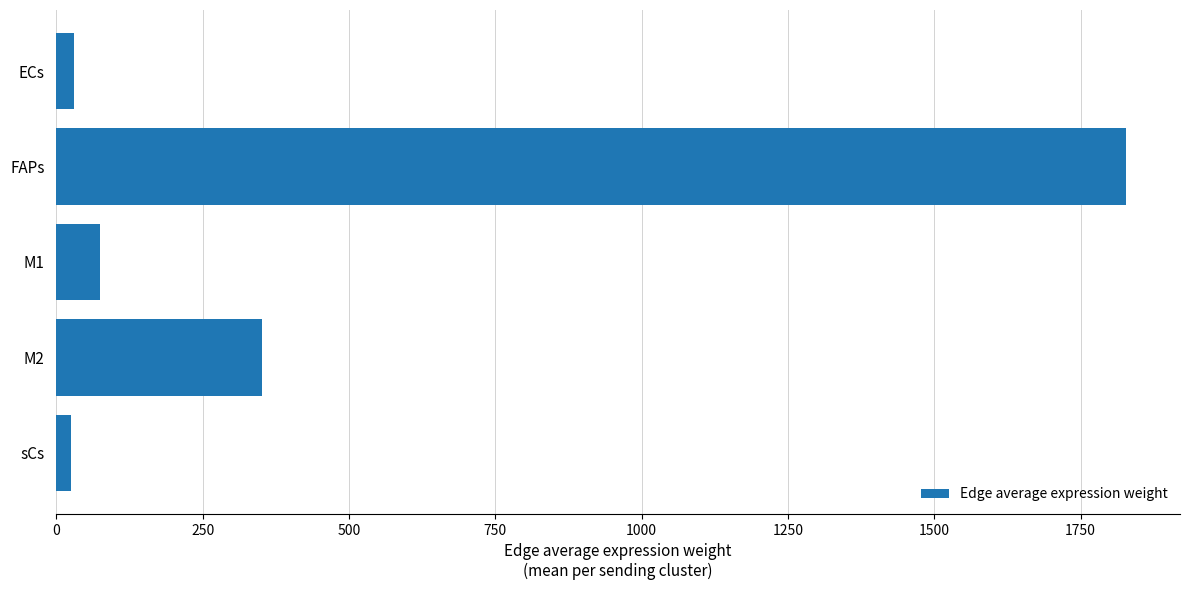

What is the maximum value shown in the chart?

1828.3